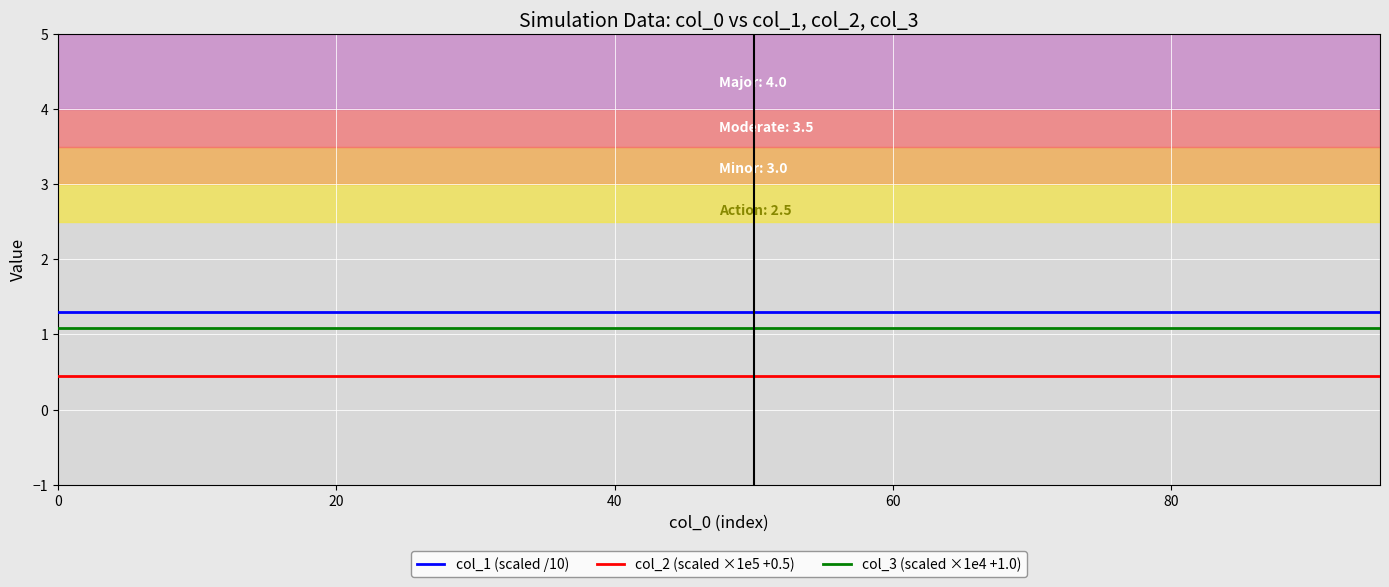

True or false: col_2 (scaled ×1e5 +0.5) and col_1 (scaled /10) cross at least once.

False